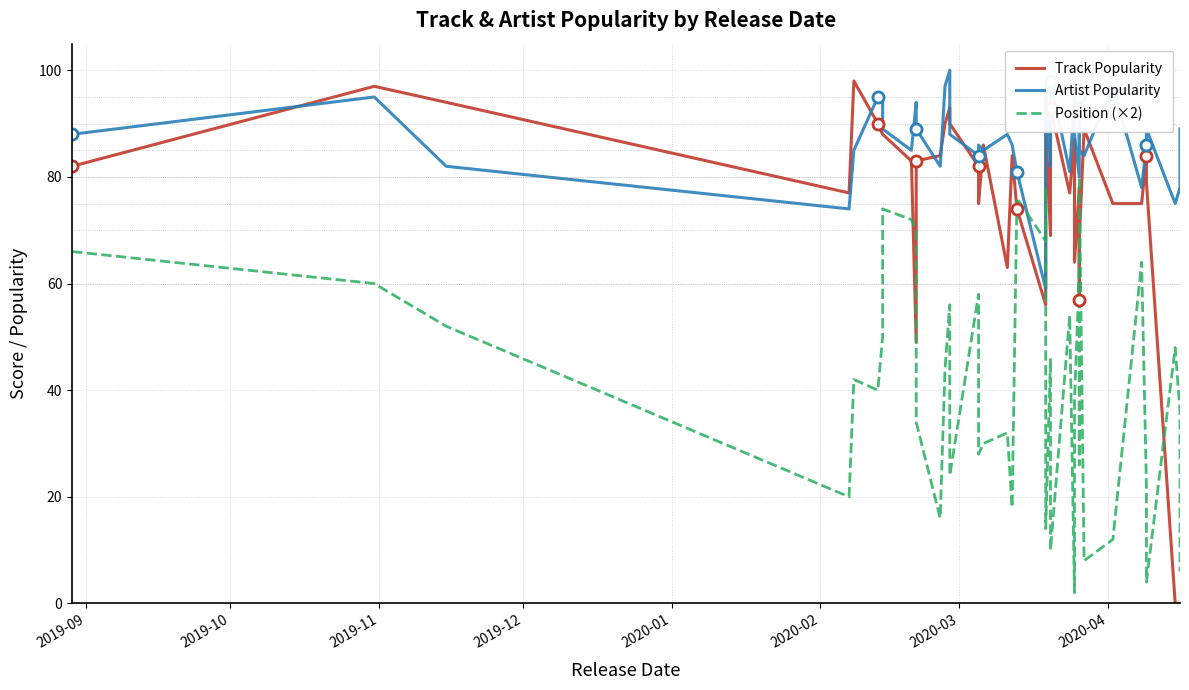

At how many categories does at least one series exceed 53?

40